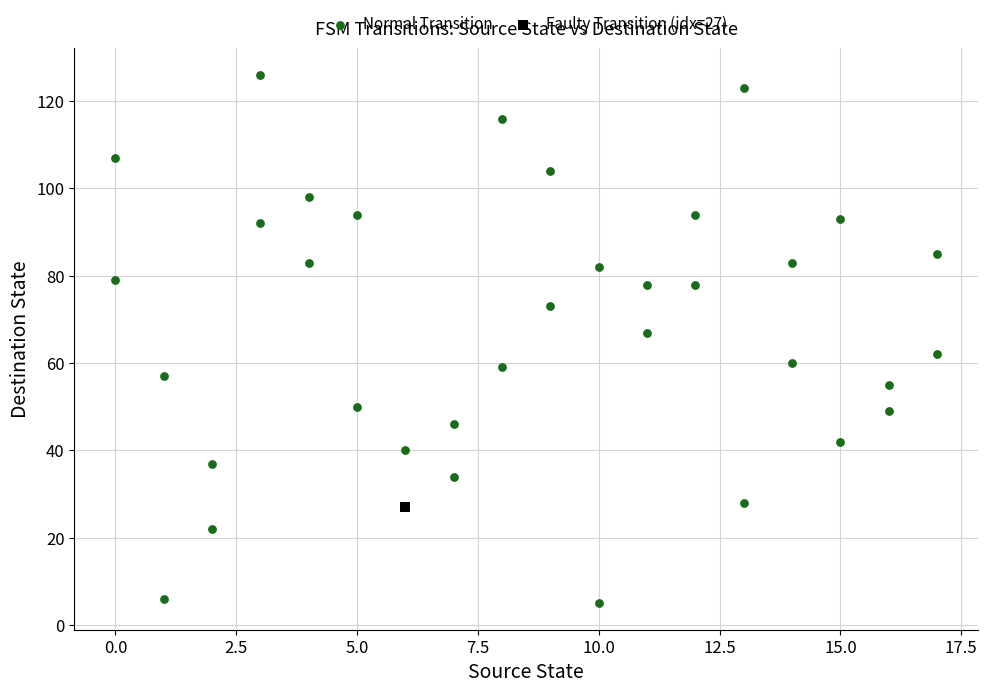

What are all the series names shown in the legend?

Normal Transition, Faulty Transition (idx=27)